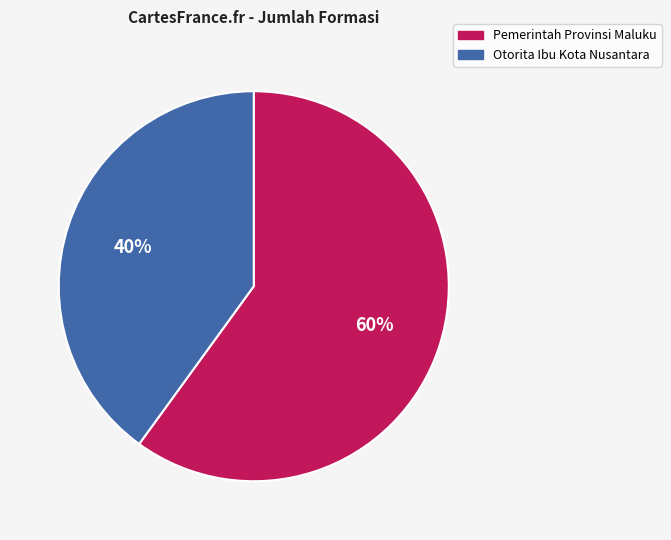

Approximately how many times larger is the value at Otorita Ibu Kota Nusantara compared to Pemerintah Provinsi Maluku?

0.7